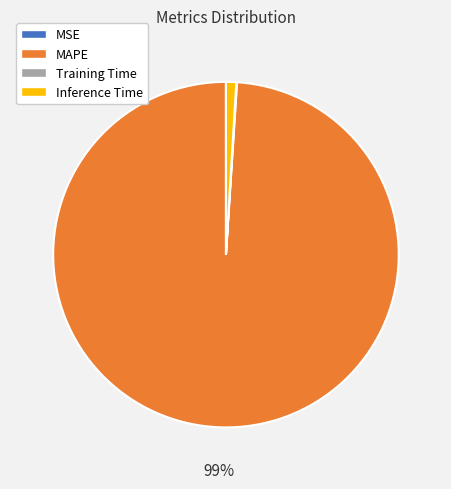

Is it true that Inference Time is 11% of the pie?

False